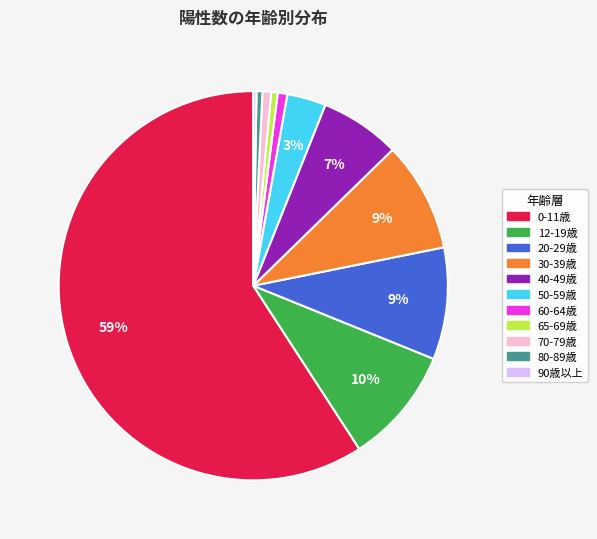

Which has a higher value, 0-11歳 or 30-39歳?

0-11歳